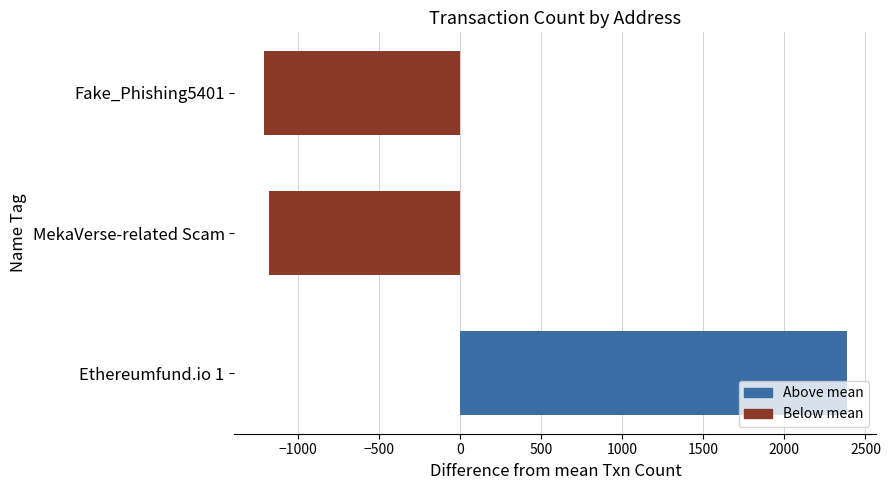

The chart shows a value of -1724.4 at Fake_Phishing5401. True or false?

False